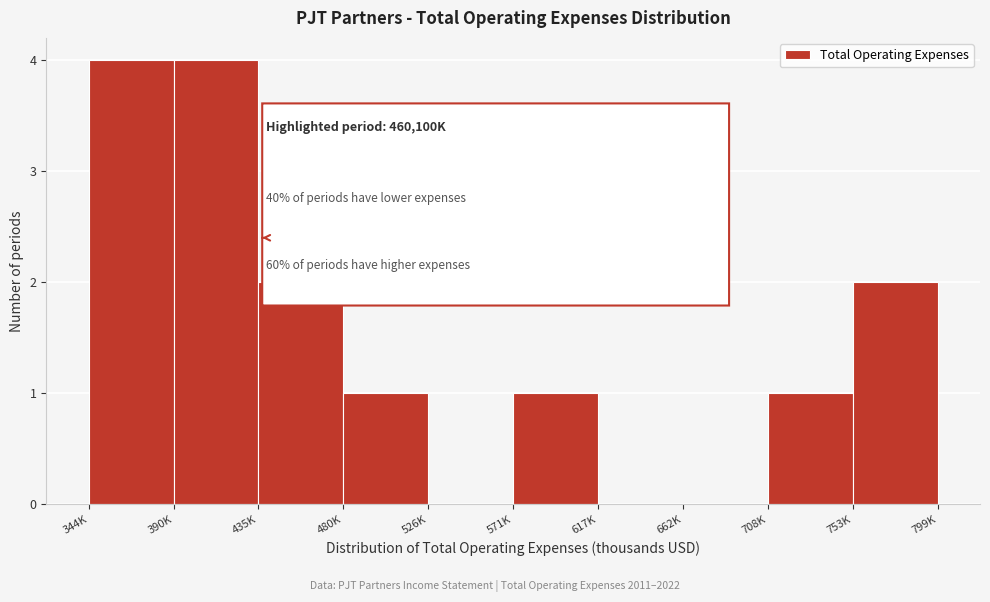

Reading left to right, extract all data points from this chart.

344K=4	390K=4	435K=2	480K=1	526K=0	571K=1	617K=0	662K=0	708K=1	753K=2